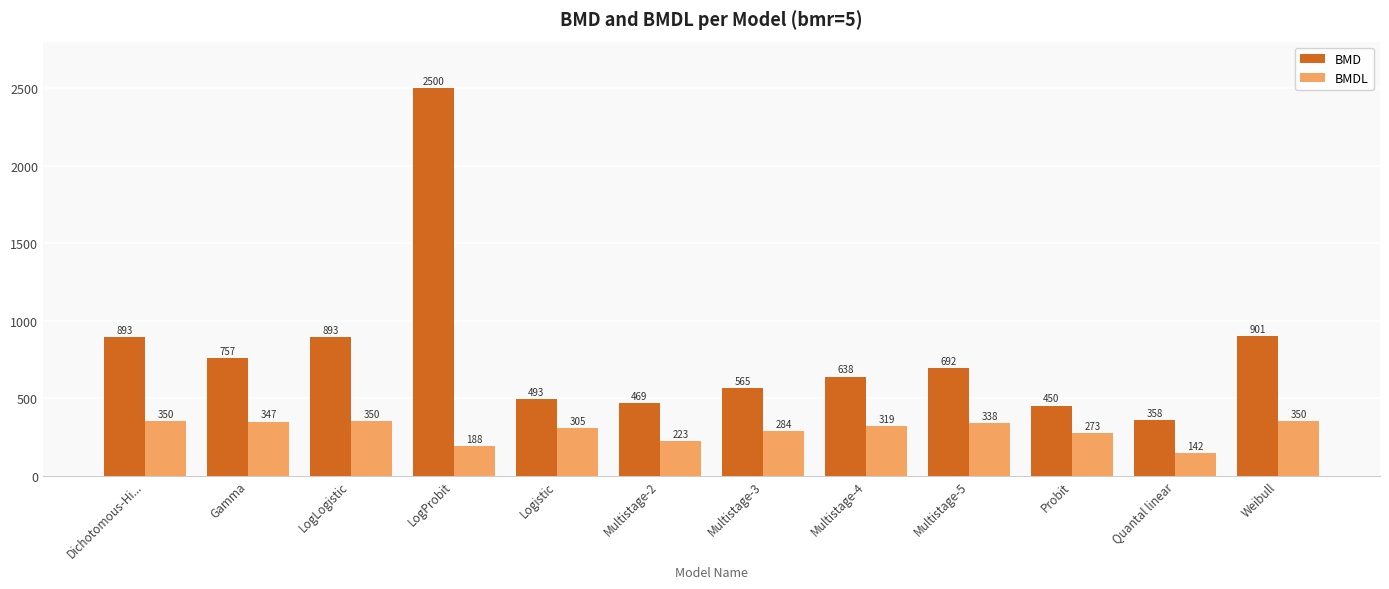

Which series has the largest range (max minus min)?

BMD